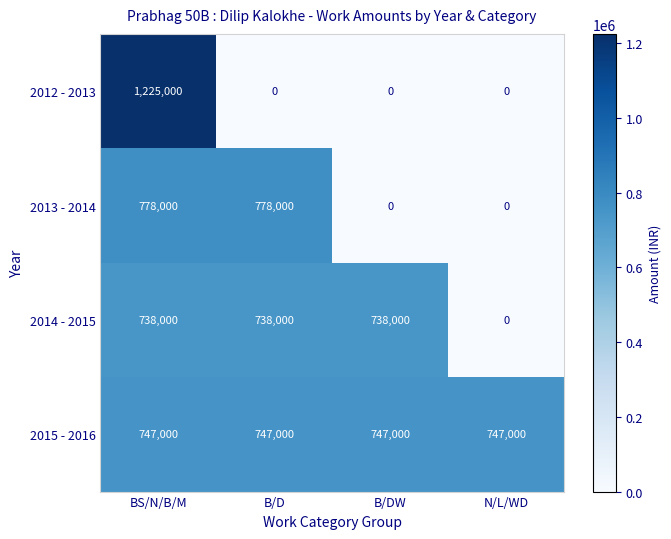

What is the sum of all 2013 - 2014 values?

1556000